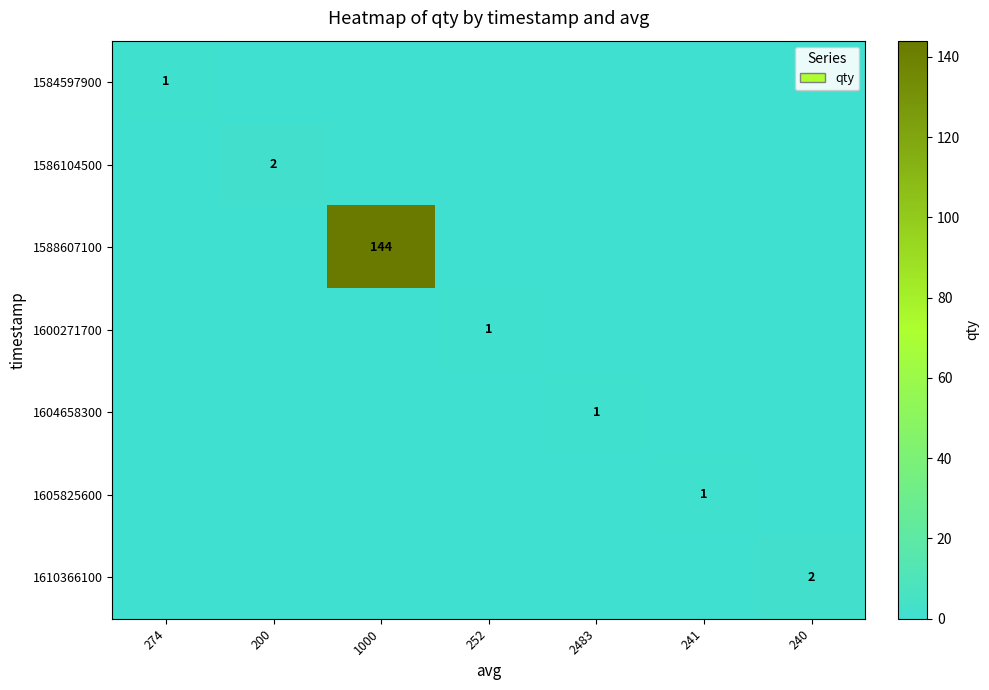

The 1600271700 series shows 2 at 252. True or false?

False